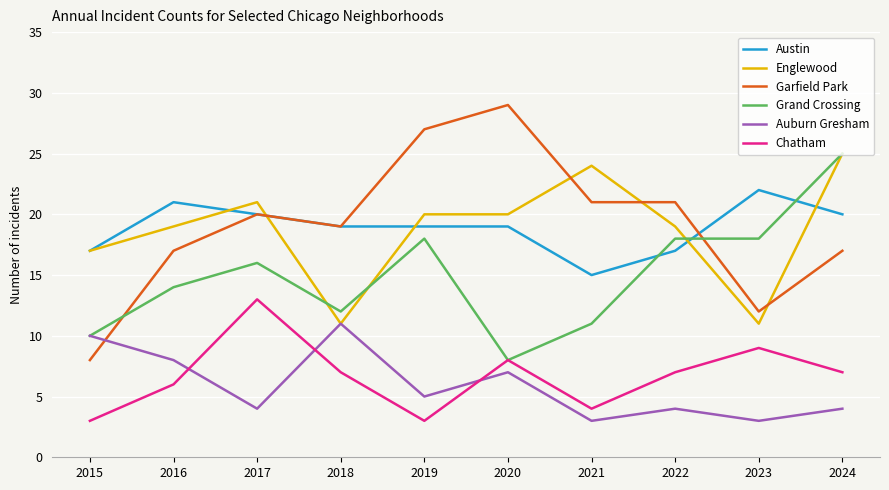

At which category is the sum across all series the highest?

2024